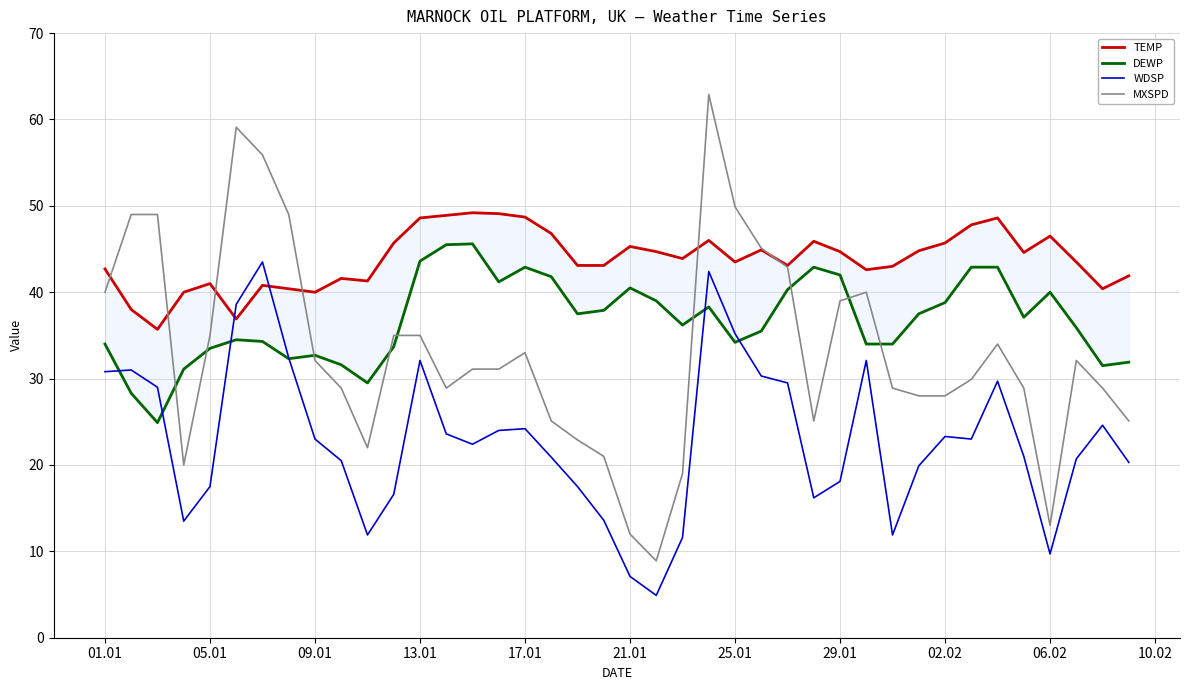

How many series are shown in this chart?

4